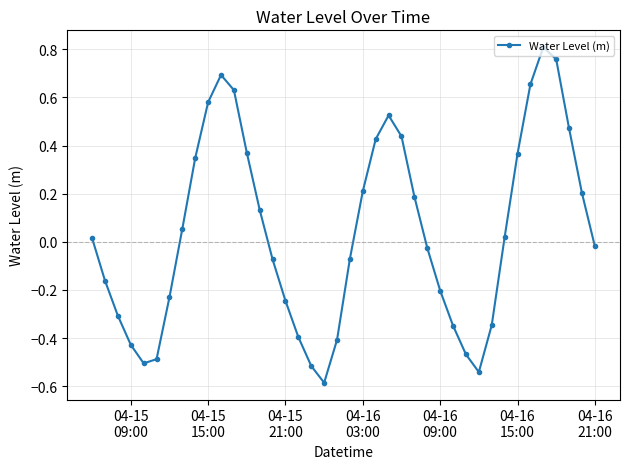

True or false: there are more than 0 points higher than both neighbors.

True